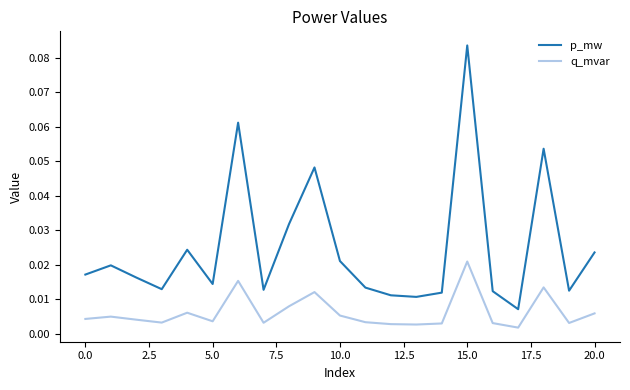

In q_mvar, how many points are higher than both neighbors (excluding endpoints)?

6